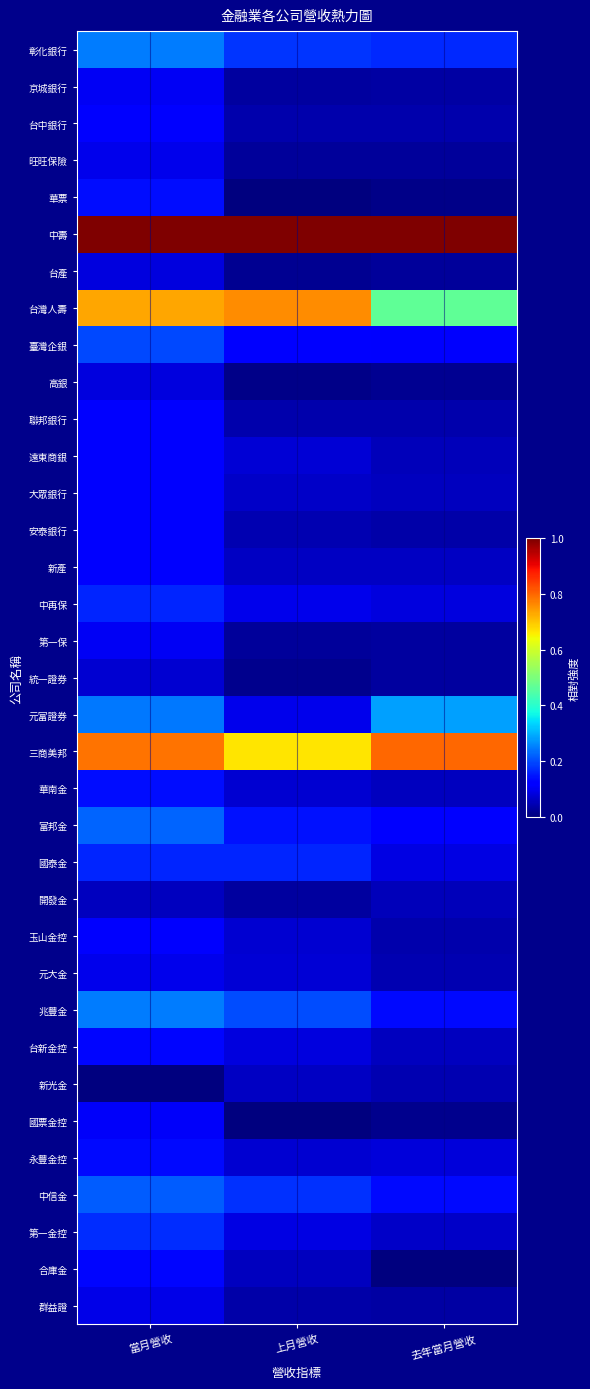

Reading left to right, transcribe all the data shown in this chart.

彰化銀行: 當月營收=0.2	上月營收=0.2	去年當月營收=0.2
京城銀行: 當月營收=0.1	上月營收=0.0	去年當月營收=0.0
台中銀行: 當月營收=0.1	上月營收=0.0	去年當月營收=0.0
旺旺保險: 當月營收=0.1	上月營收=0.0	去年當月營收=0.0
華票: 當月營收=0.1	上月營收=0.0	去年當月營收=0.0
中壽: 當月營收=1.0	上月營收=1.0	去年當月營收=1.0
台產: 當月營收=0.1	上月營收=0.0	去年當月營收=0.0
台灣人壽: 當月營收=0.7	上月營收=0.8	去年當月營收=0.5
臺灣企銀: 當月營收=0.2	上月營收=0.1	去年當月營收=0.1
高銀: 當月營收=0.1	上月營收=0.0	去年當月營收=0.0
聯邦銀行: 當月營收=0.1	上月營收=0.0	去年當月營收=0.0
遠東商銀: 當月營收=0.1	上月營收=0.1	去年當月營收=0.1
大眾銀行: 當月營收=0.1	上月營收=0.1	去年當月營收=0.1
安泰銀行: 當月營收=0.1	上月營收=0.0	去年當月營收=0.0
新產: 當月營收=0.1	上月營收=0.1	去年當月營收=0.1
中再保: 當月營收=0.2	上月營收=0.1	去年當月營收=0.1
第一保: 當月營收=0.1	上月營收=0.0	去年當月營收=0.0
統一證券: 當月營收=0.1	上月營收=0.0	去年當月營收=0.0
元富證券: 當月營收=0.2	上月營收=0.1	去年當月營收=0.3
三商美邦: 當月營收=0.8	上月營收=0.7	去年當月營收=0.8
華南金: 當月營收=0.1	上月營收=0.1	去年當月營收=0.1
富邦金: 當月營收=0.2	上月營收=0.1	去年當月營收=0.1
國泰金: 當月營收=0.2	上月營收=0.2	去年當月營收=0.1
開發金: 當月營收=0.1	上月營收=0.0	去年當月營收=0.1
玉山金控: 當月營收=0.1	上月營收=0.1	去年當月營收=0.0
元大金: 當月營收=0.1	上月營收=0.1	去年當月營收=0.0
兆豐金: 當月營收=0.2	上月營收=0.2	去年當月營收=0.1
台新金控: 當月營收=0.1	上月營收=0.1	去年當月營收=0.1
新光金: 當月營收=0.0	上月營收=0.1	去年當月營收=0.0
國票金控: 當月營收=0.1	上月營收=0.0	去年當月營收=0.0
永豐金控: 當月營收=0.1	上月營收=0.1	去年當月營收=0.1
中信金: 當月營收=0.2	上月營收=0.2	去年當月營收=0.1
第一金控: 當月營收=0.2	上月營收=0.1	去年當月營收=0.1
合庫金: 當月營收=0.1	上月營收=0.1	去年當月營收=0.0
群益證: 當月營收=0.1	上月營收=0.0	去年當月營收=0.0